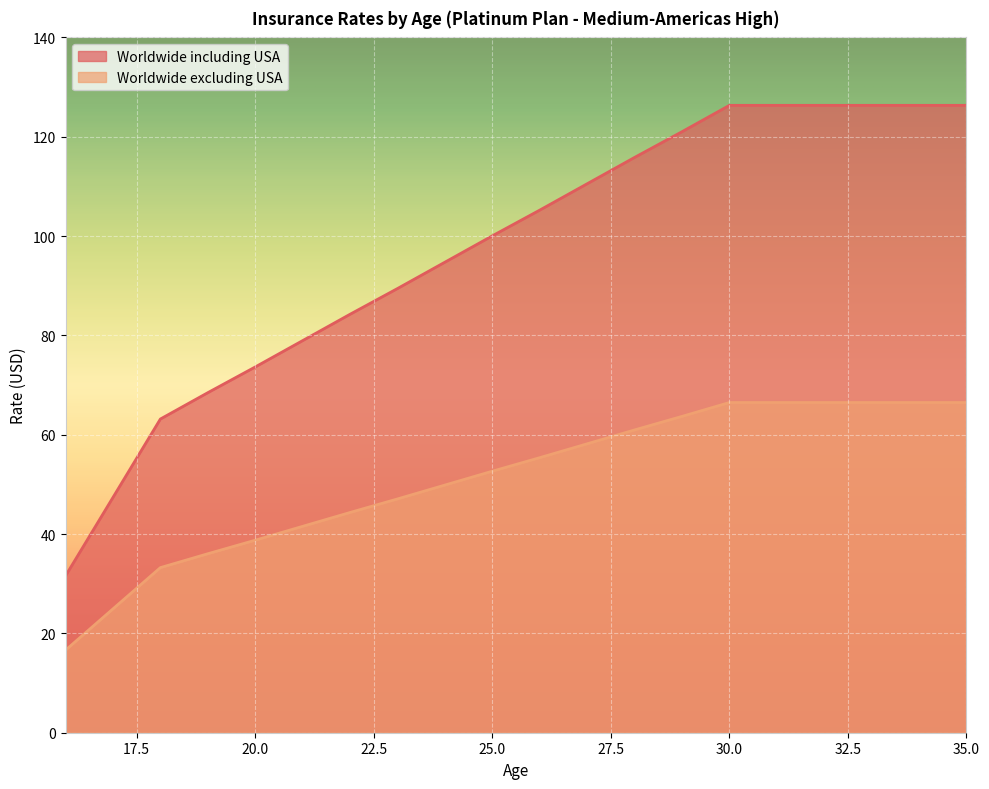

Which category has the lowest value in the Worldwide including USA series?

16